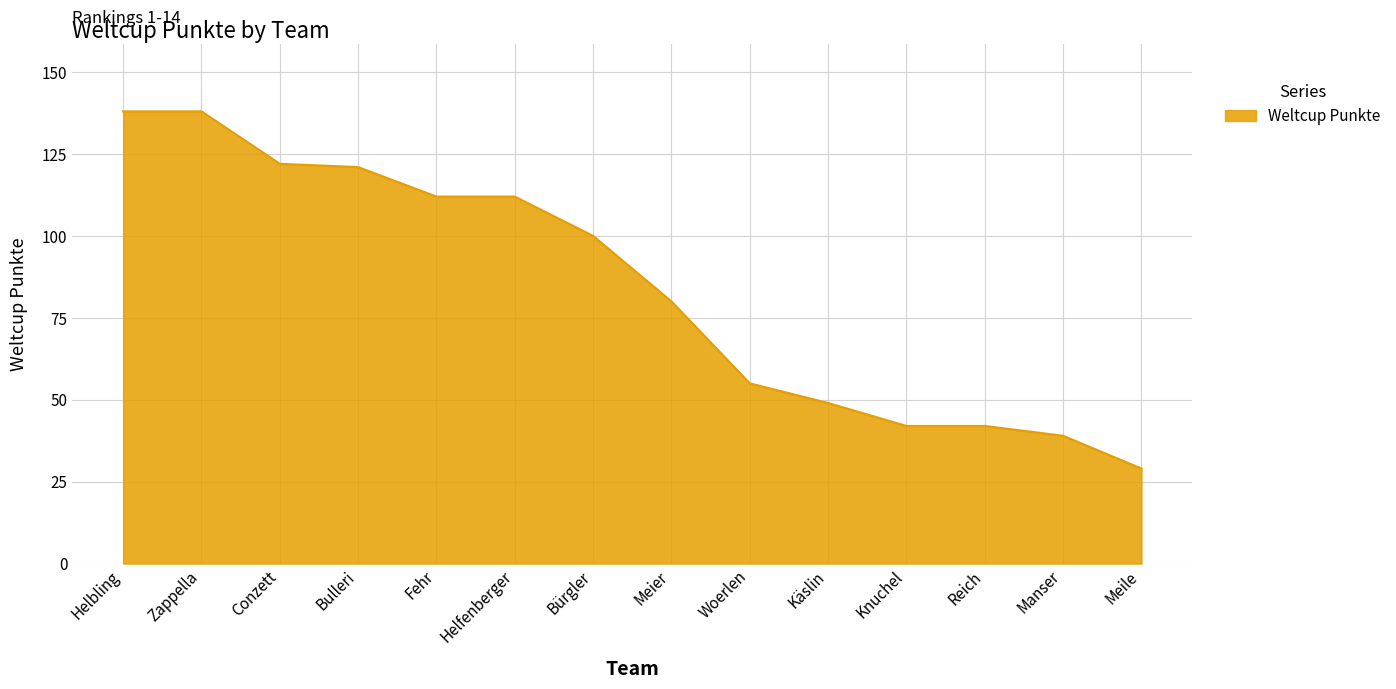

What value does the data have at Fehr?

112